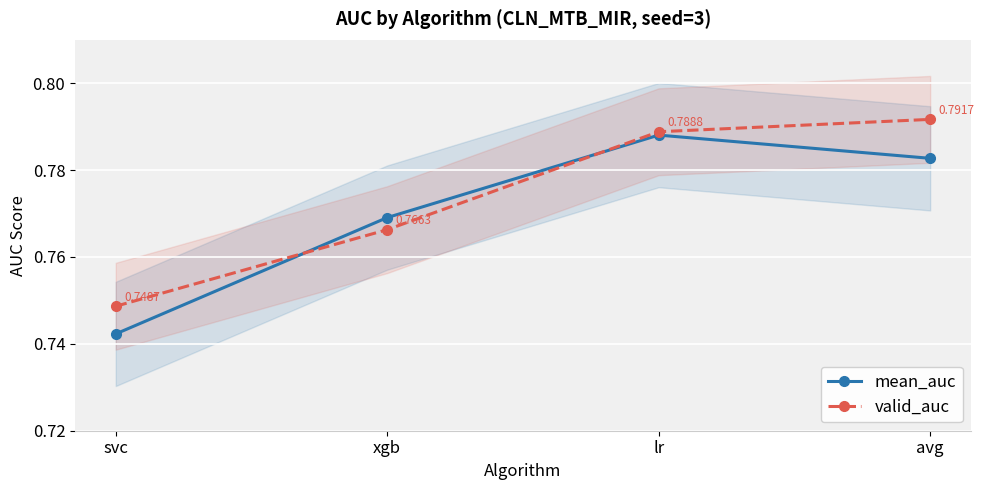

Reading right to left, extract all data points from this chart.

mean_auc: 0.8	0.8	0.8	0.7
valid_auc: 0.8	0.8	0.8	0.7